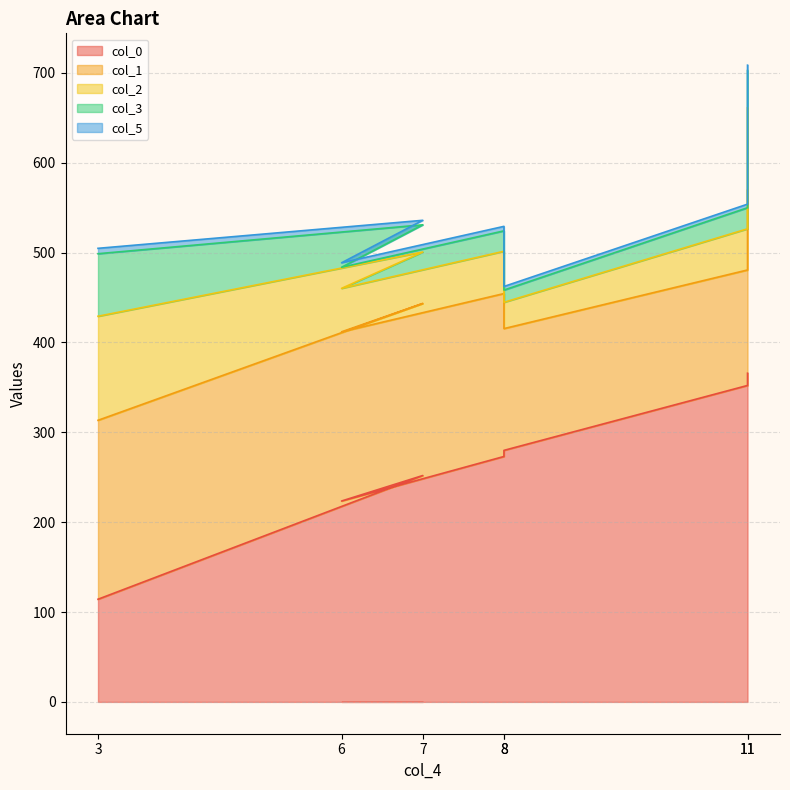

Where is the first local minimum for col_2?

8